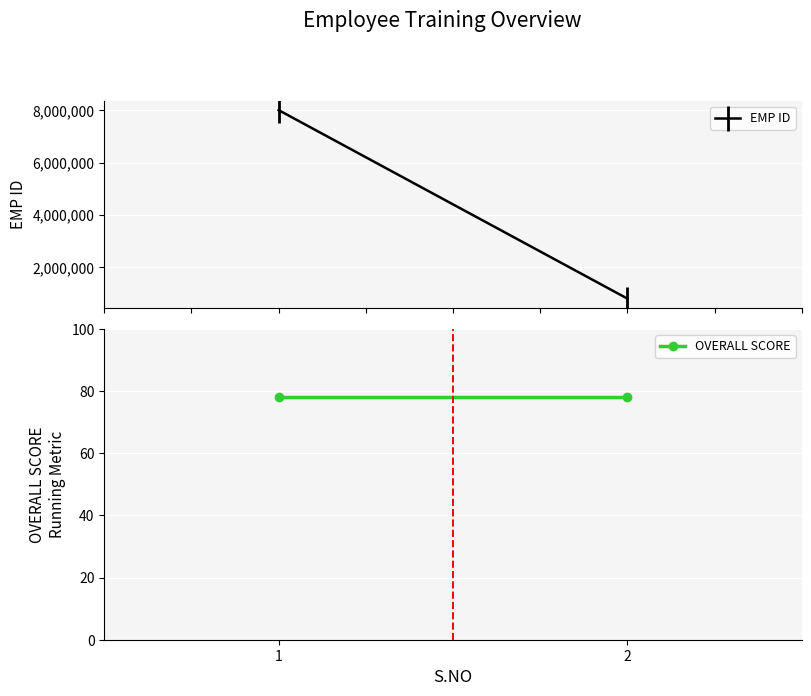

True or false: OVERALL SCORE has a value of 78 at 1.

True